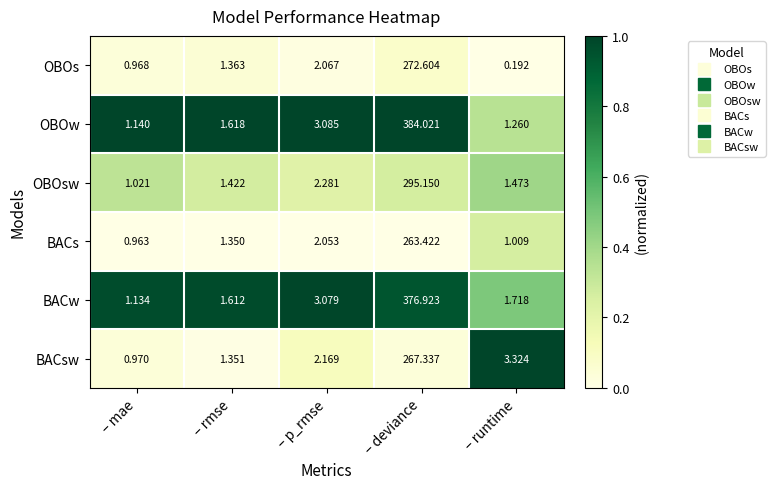

At which label is BACw closest to 189?

– p_rmse